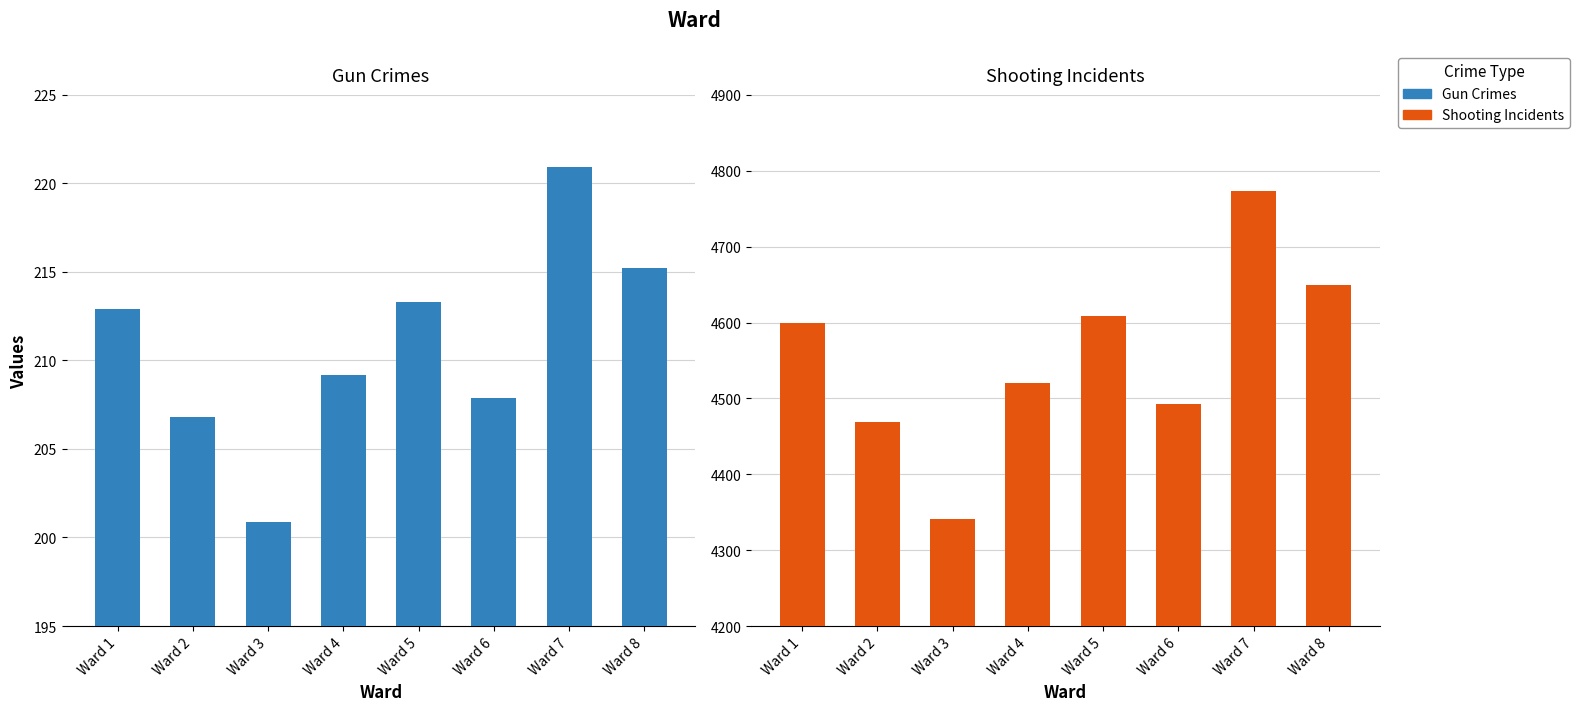

Is the value of Shooting Incidents at Ward 1 greater than the value of Gun Crimes at Ward 8?

Yes